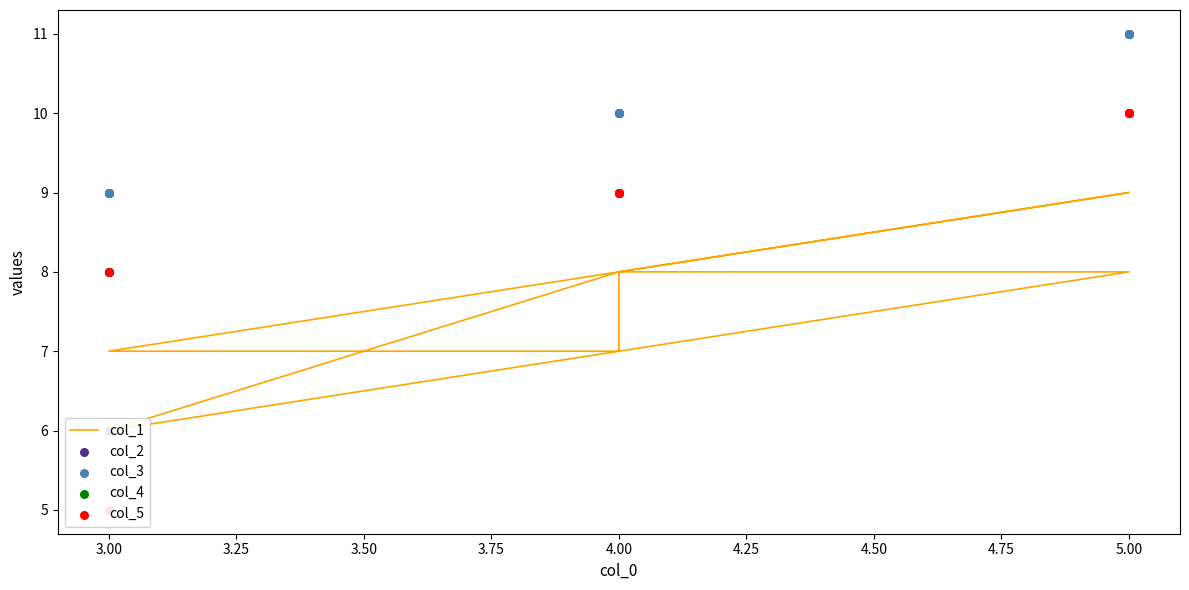

What is the total value across all series at 5.00?

50